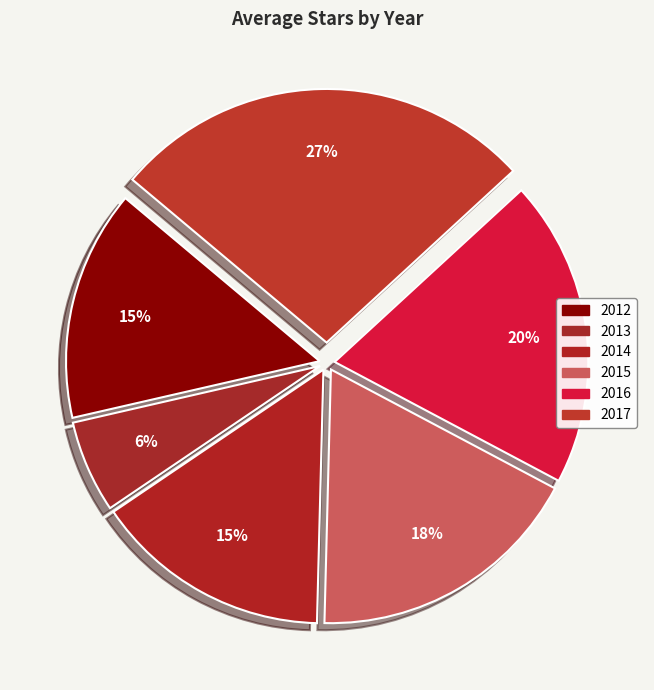

What is the change in value from 2015 to 2017?

+1.6